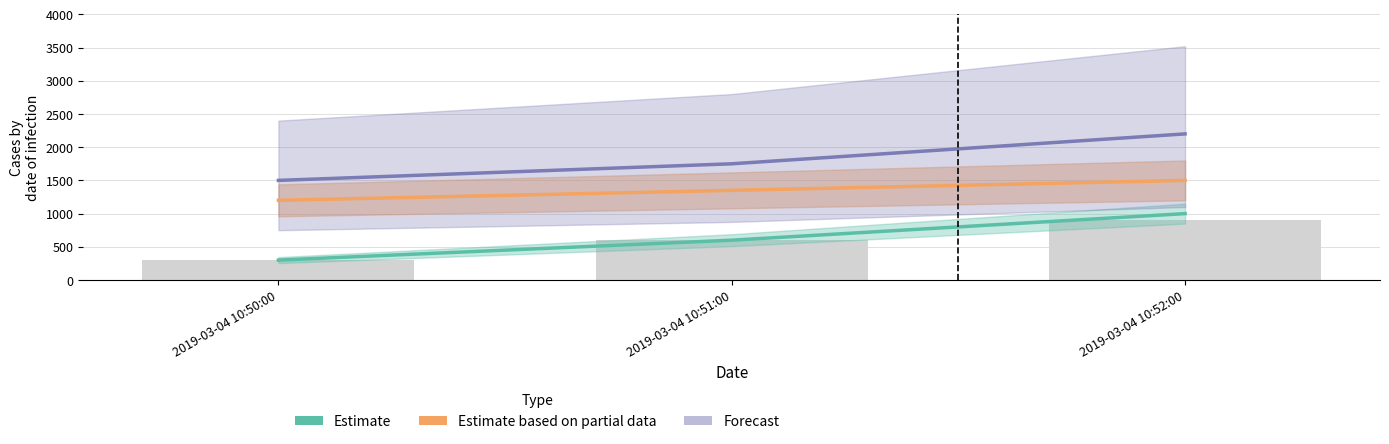

Does the chart contain stacked bars?

No